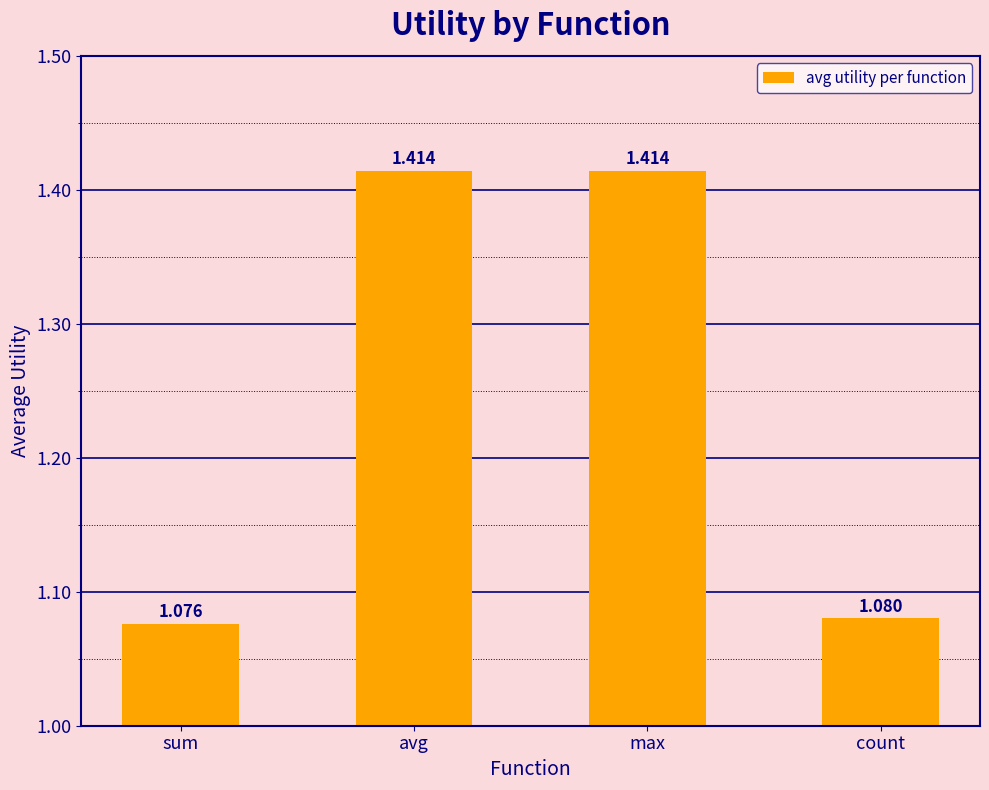

Between max and sum, which is larger?

max